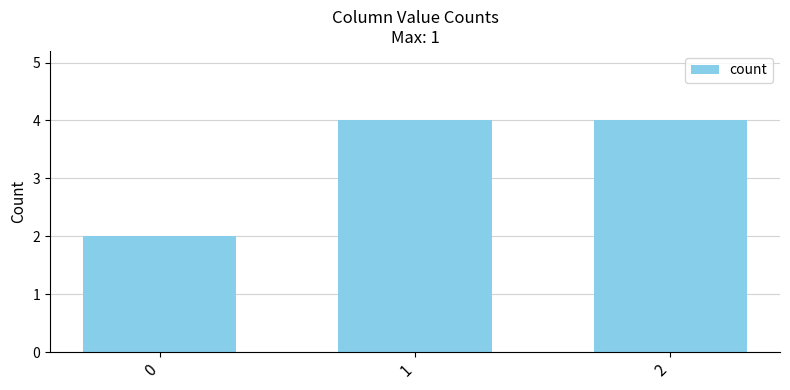

Reading right to left, list all the values displayed in this chart.

4	4	2